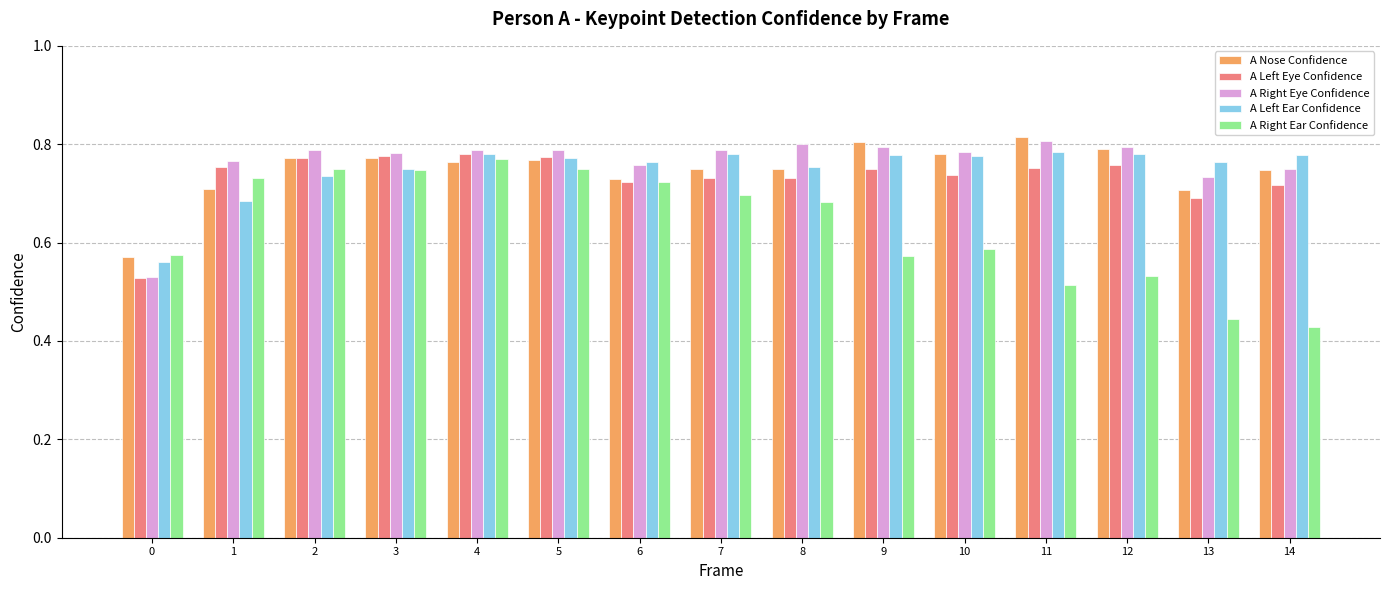

Count the A Nose Confidence values in the range 0 to 1.

15